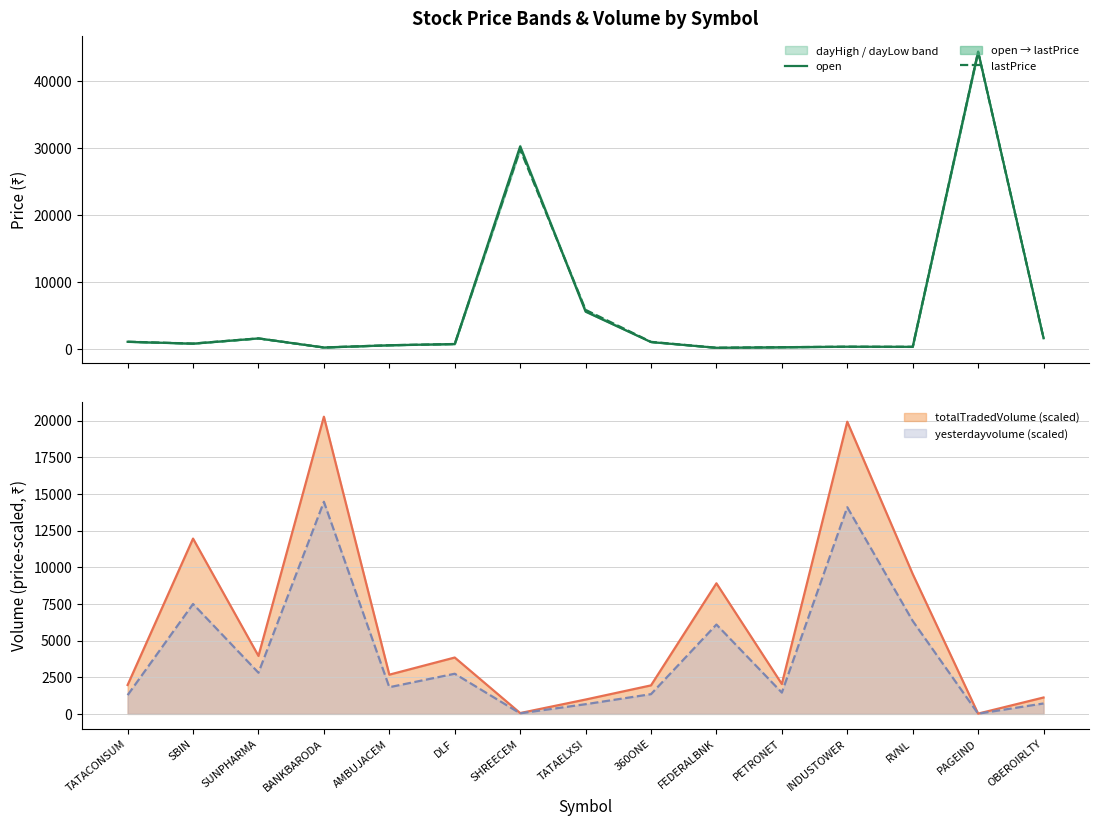

The yesterdayvolume (scaled) series shows 1278.4 at TATACONSUM. True or false?

True